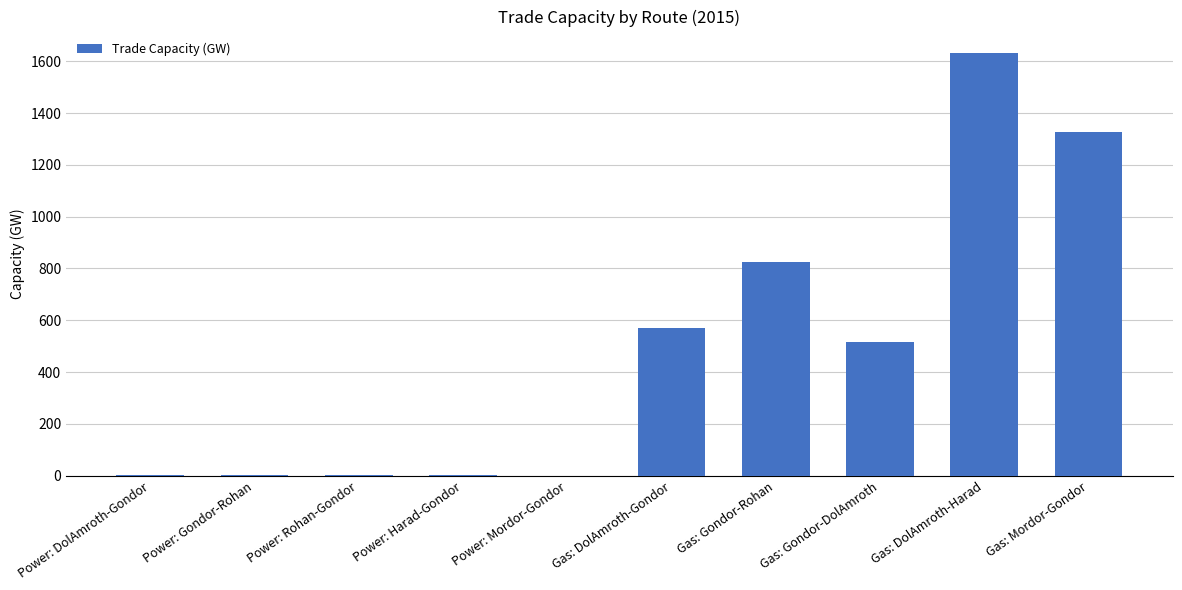

Between Gas: DolAmroth-Gondor and Gas: Gondor-Rohan, which is larger?

Gas: Gondor-Rohan